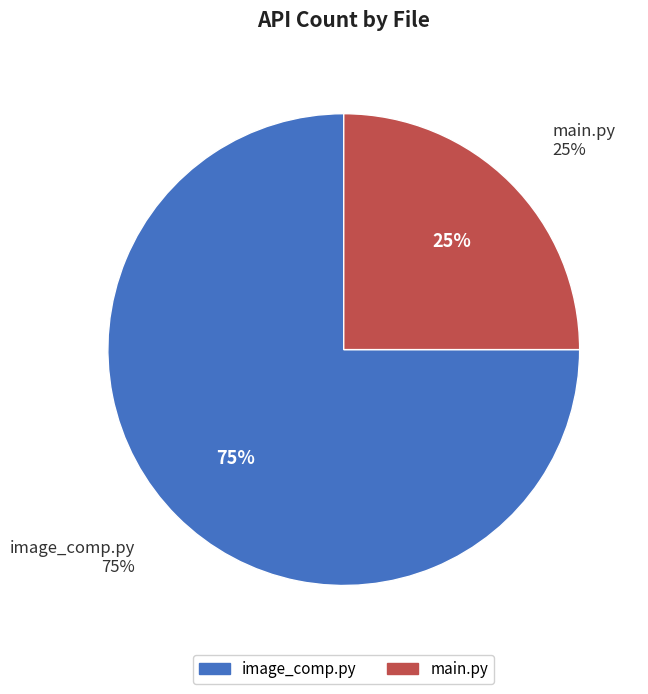

Which category has the smallest portion of the pie?

main.py